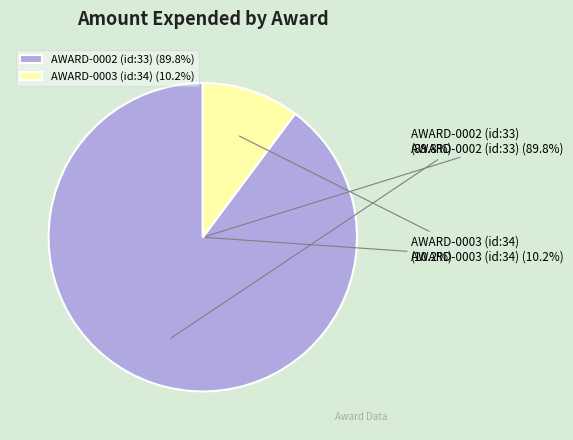

To the nearest percent, what is the difference between the largest and smallest slice percentages?

80%